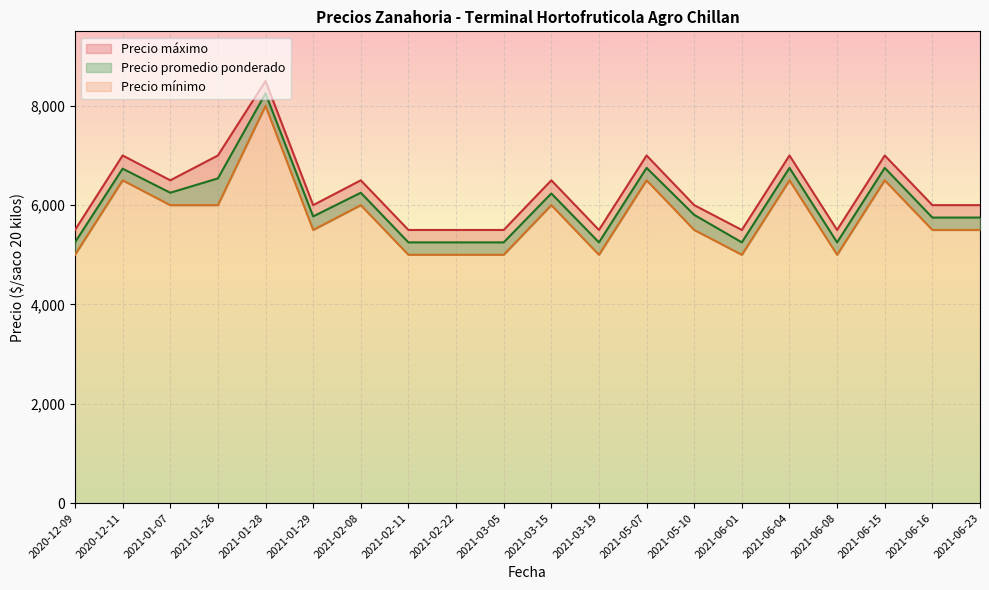

How many data points in Precio minimo are above 5500?

9